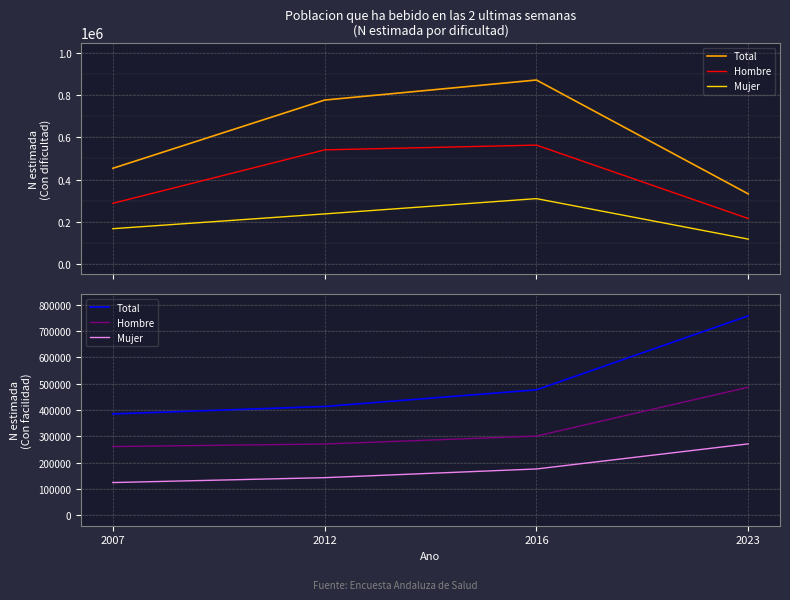

At which label does Mujer reach its peak?

2023